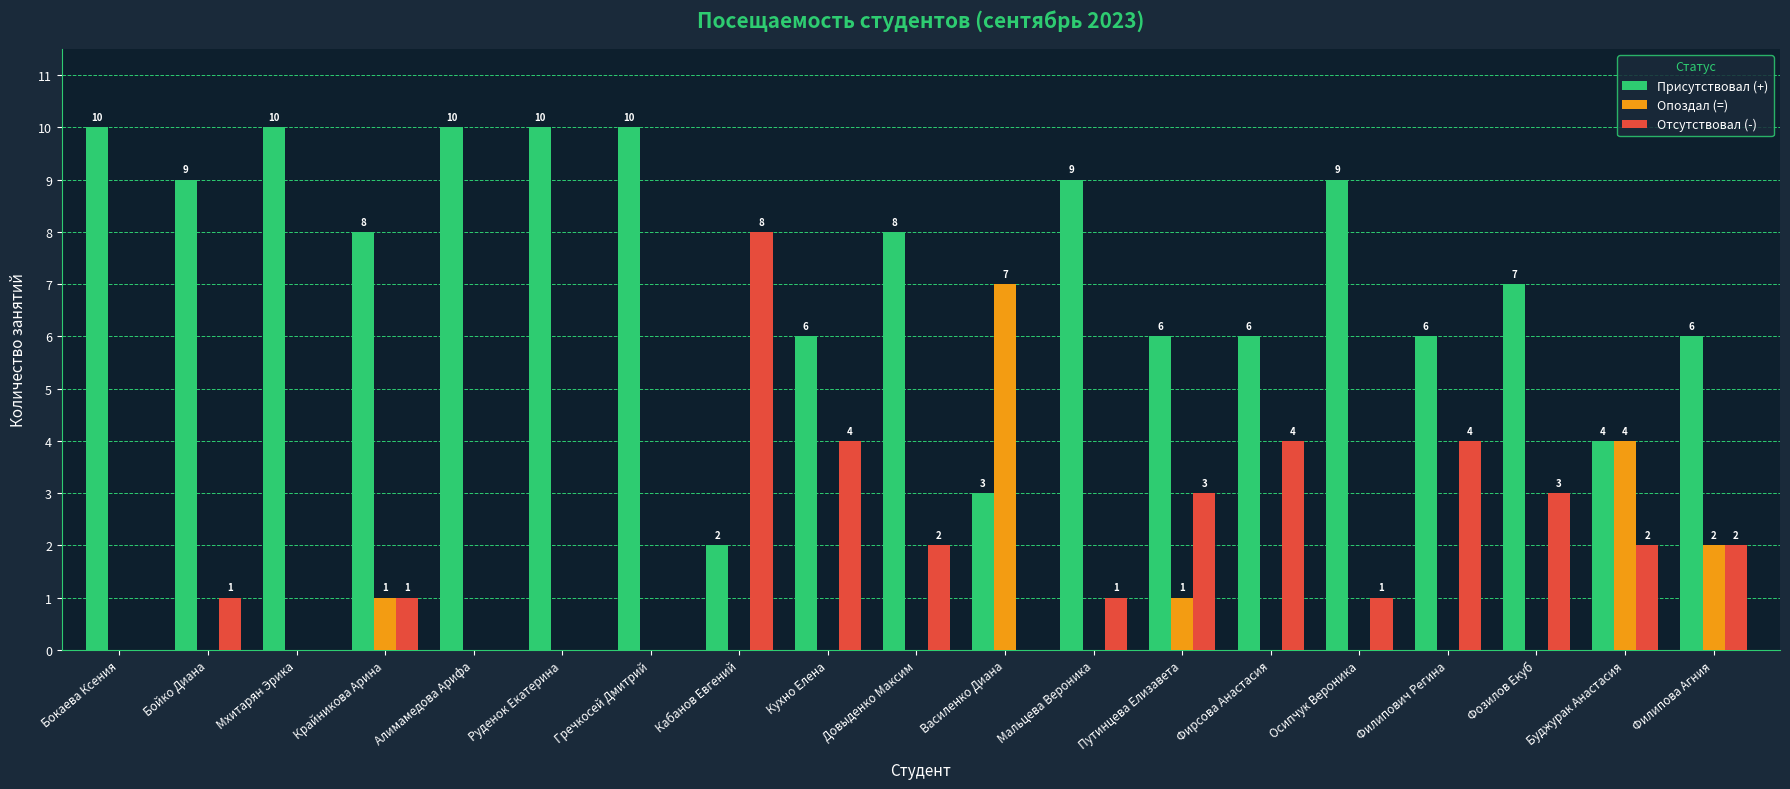

What is the sum of the Отсутствовал (-) values at Филипович Регина and Гречкосей Дмитрий?

4